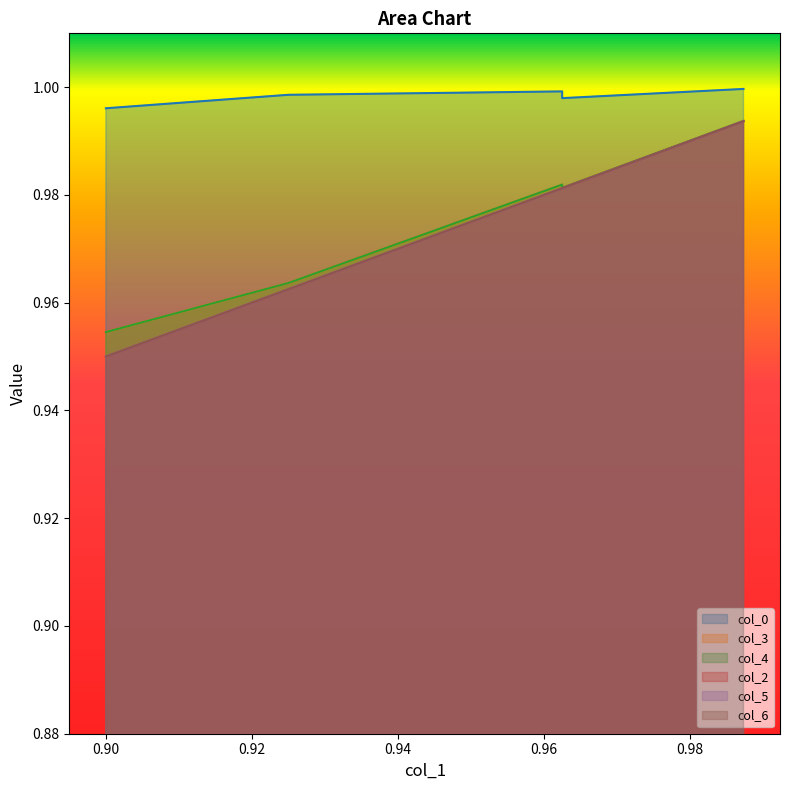

Between 0.96 and 0.90, which is larger?

0.96